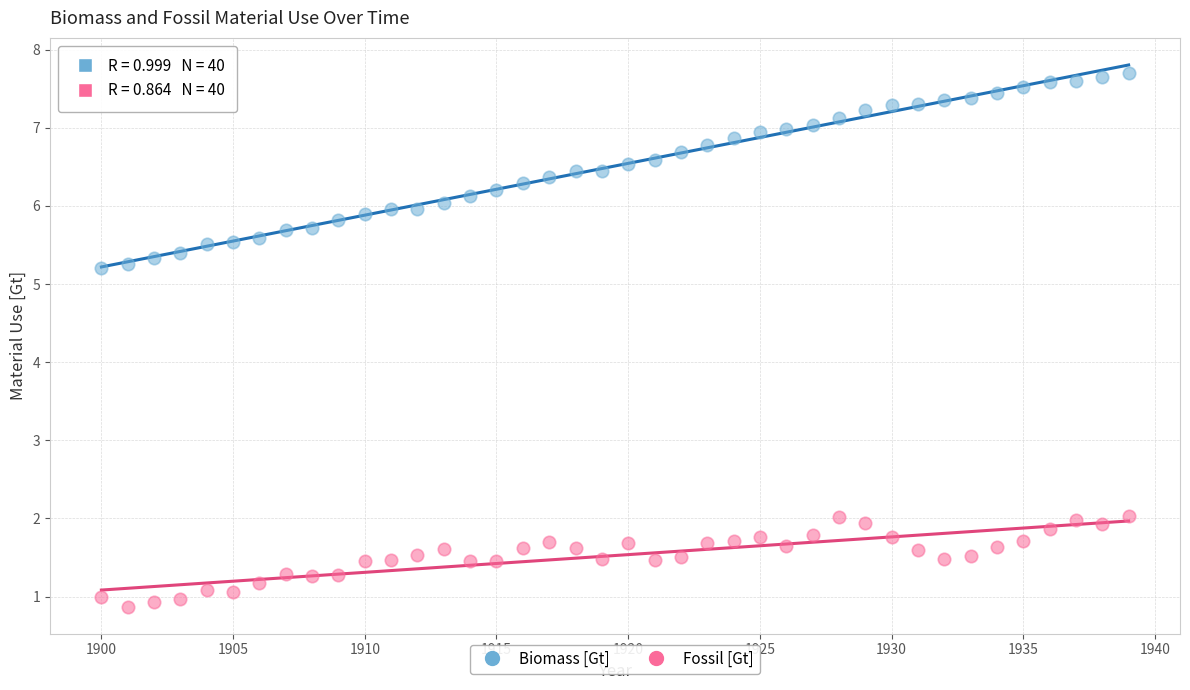

Which series has the largest Y range (max minus min)?

Biomass [Gt]